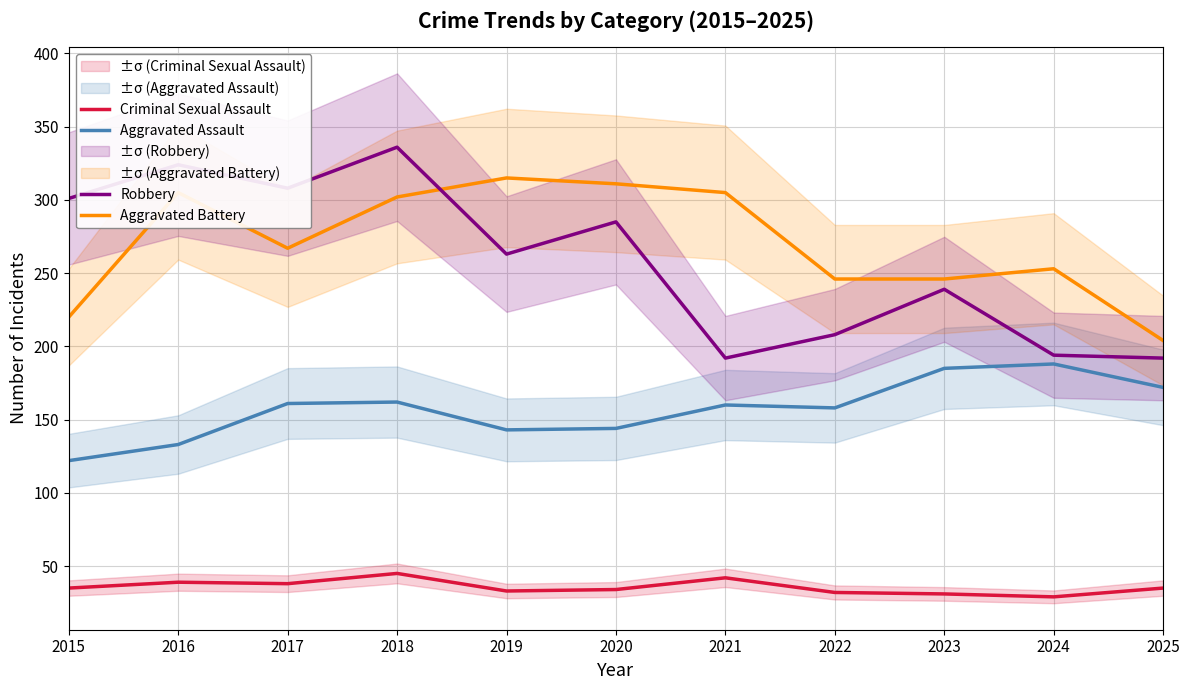

Where does the Criminal Sexual Assault series first go above 35?

2016